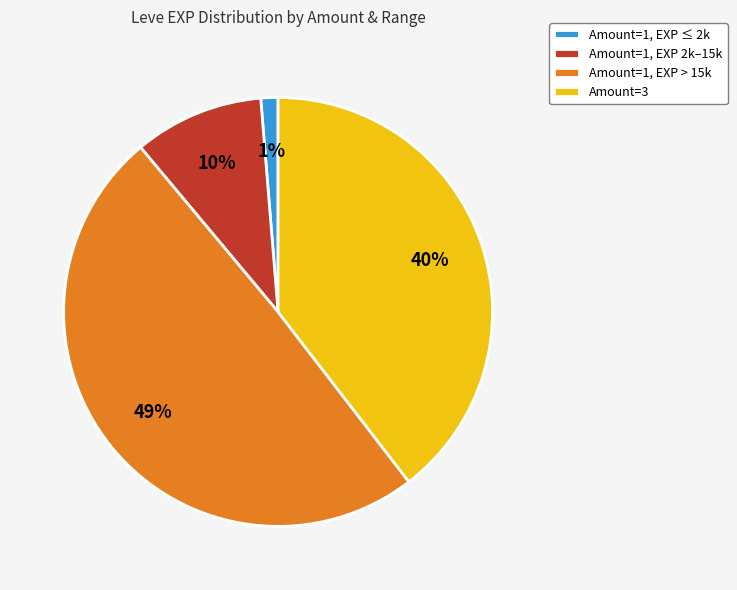

Which slice is the smallest?

Amount=1, EXP ≤ 2k